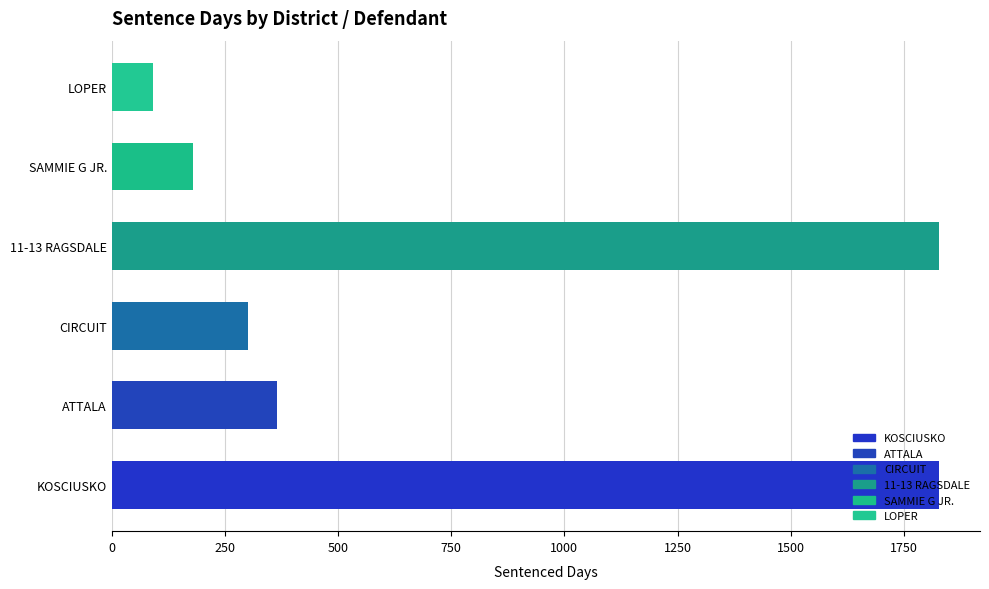

Approximately how many times larger is the value at CIRCUIT compared to ATTALA?

0.8